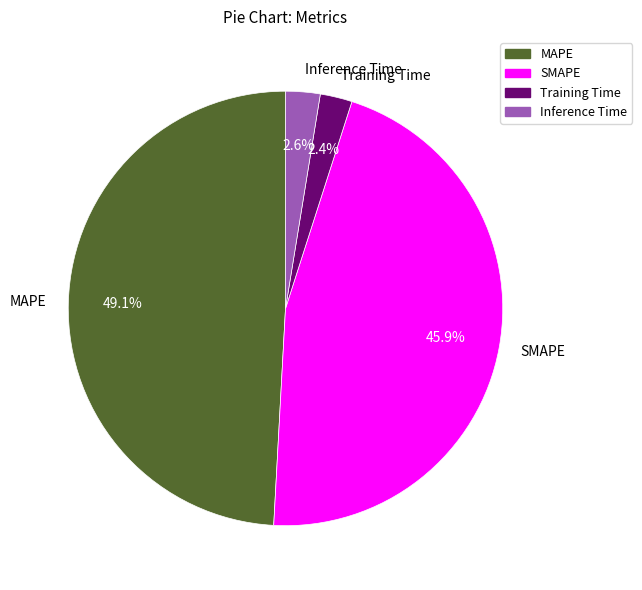

Between Inference Time and SMAPE, which is larger?

SMAPE